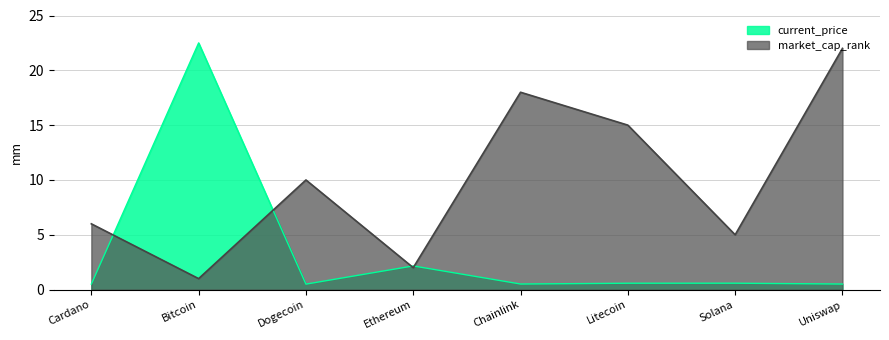

Read the market_cap_rank value at Litecoin.

15.0